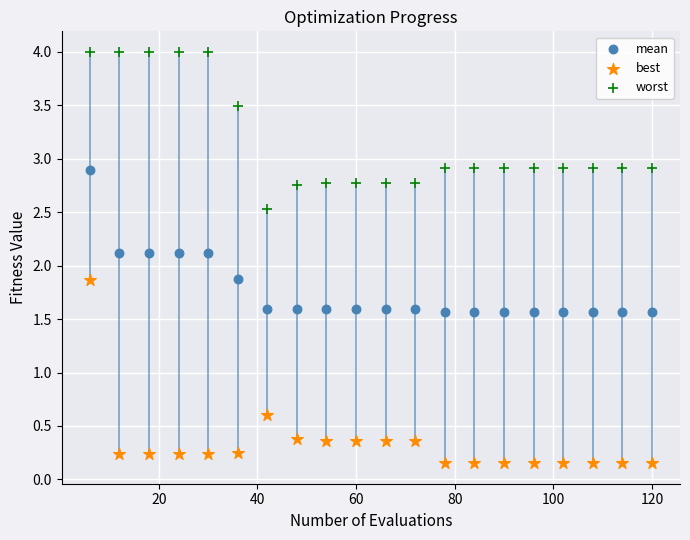

Which series reaches the maximum Y coordinate?

worst